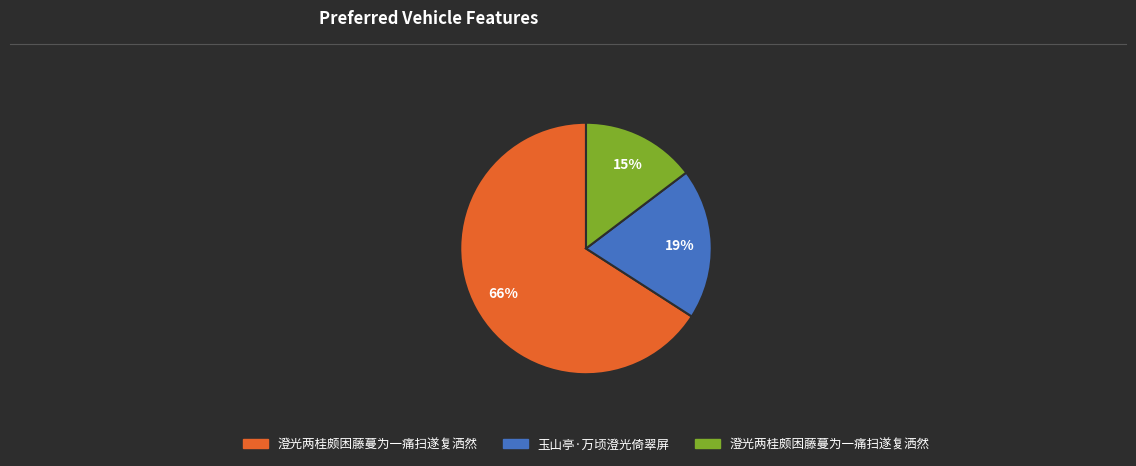

How many slices are in this pie chart?

3